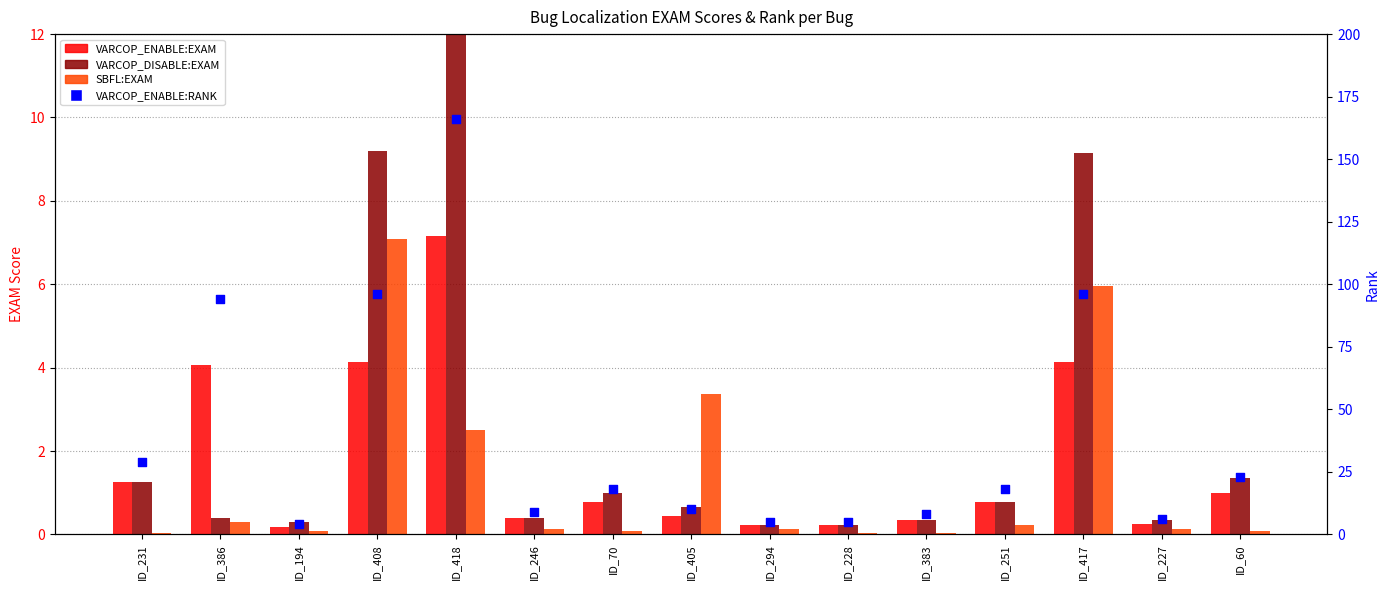

At how many categories does at least one series exceed 136?

1